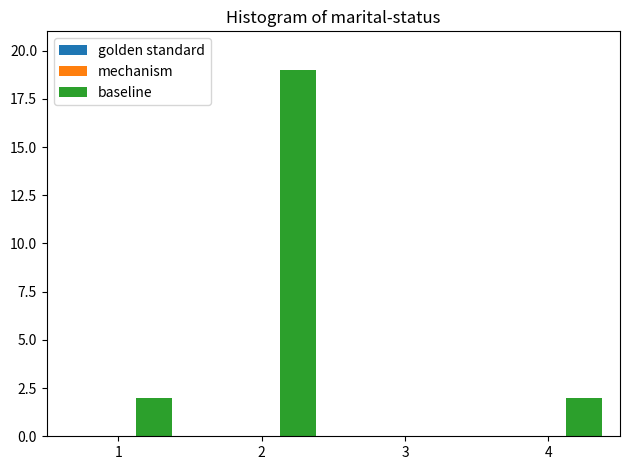

Are the bars grouped side by side (vs. stacked)?

No